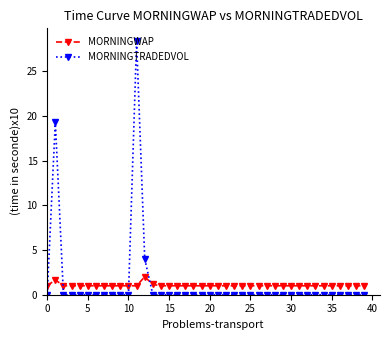

What is the value of the MORNINGWAP point at the 12th from the left?

1.0